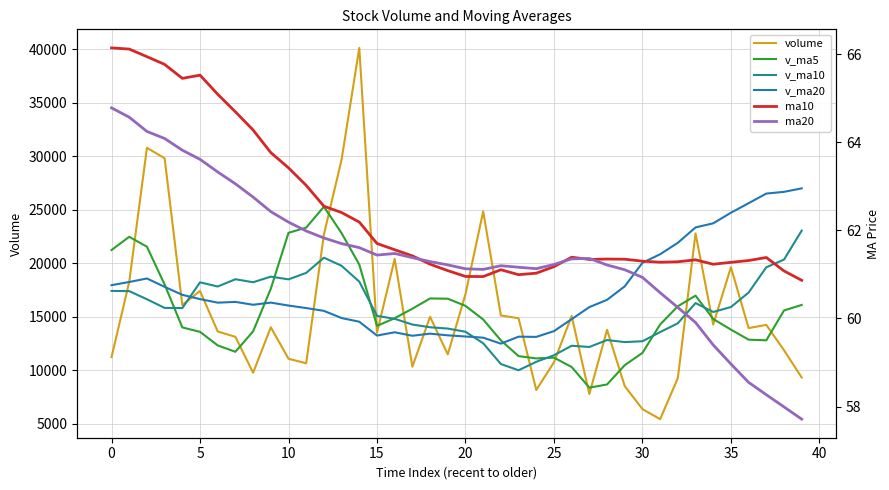

How many distinct data groups are displayed?

6